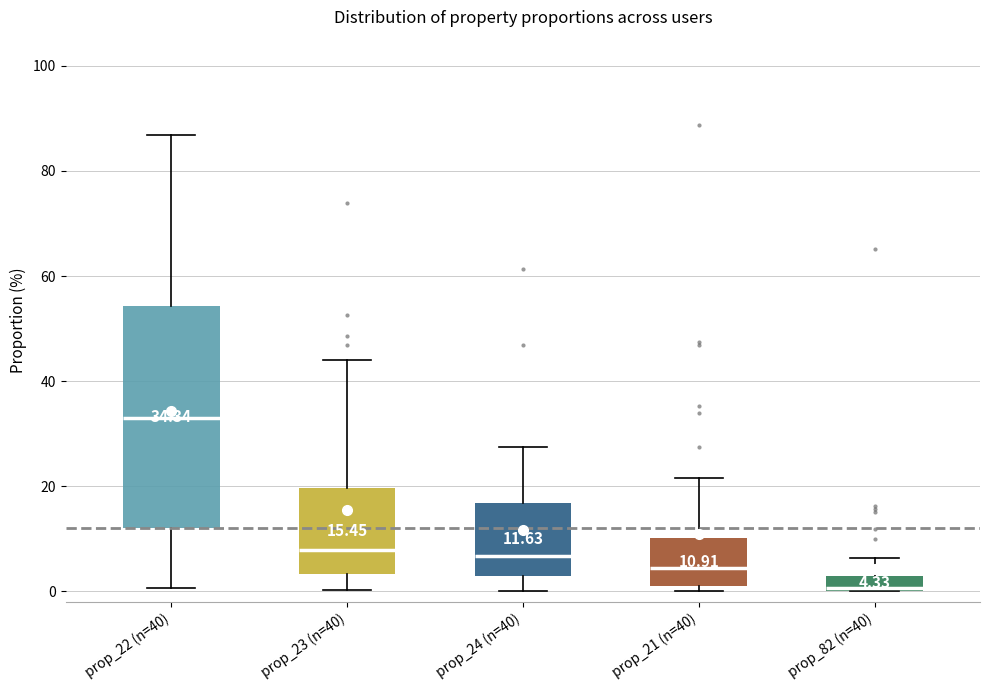

Which box has the highest median line?

prop_22 (n=40)